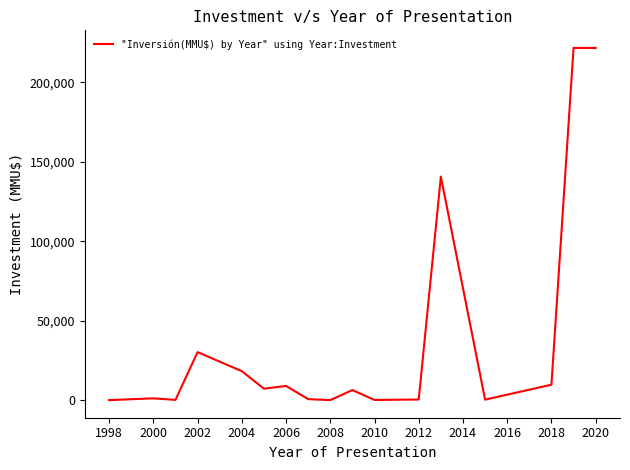

What is the maximum value shown in the chart?

221500